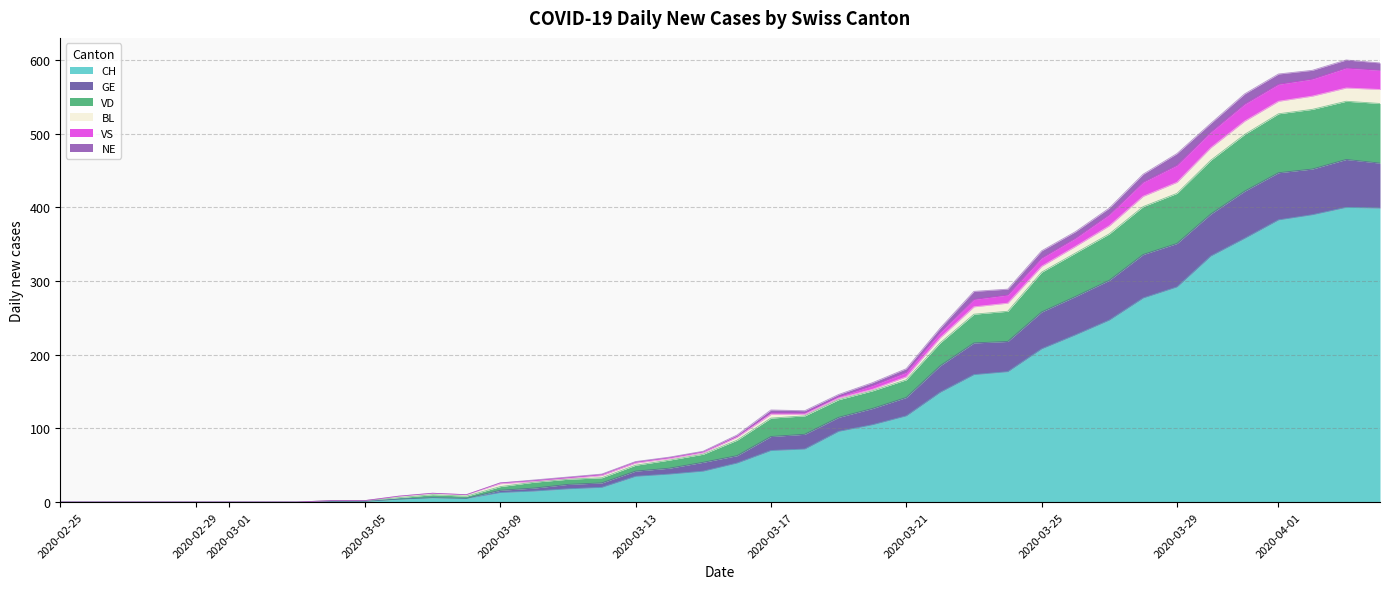

What is the highest value of the CH series?

400